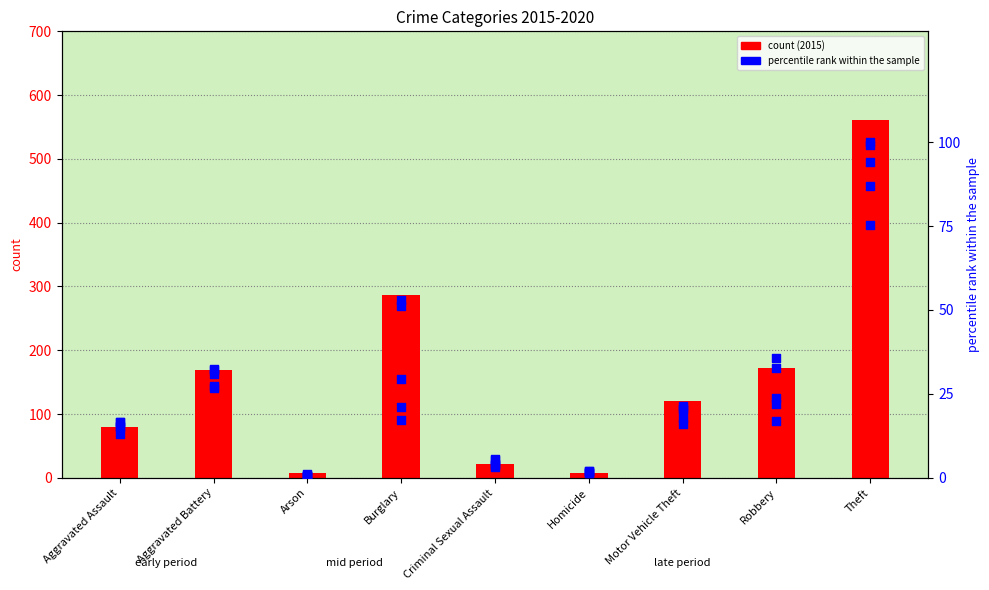

What is the change in value from Robbery to Theft?

+389